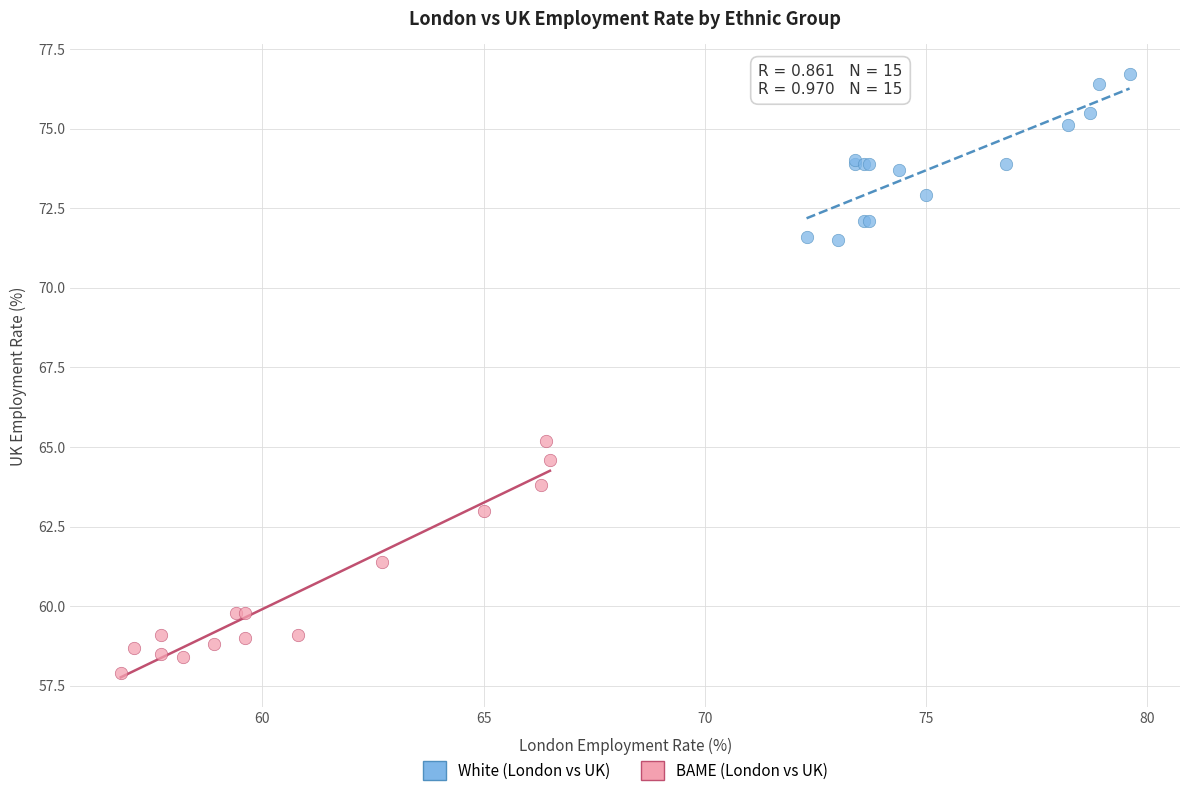

Which series reaches the maximum Y coordinate?

White (London vs UK)